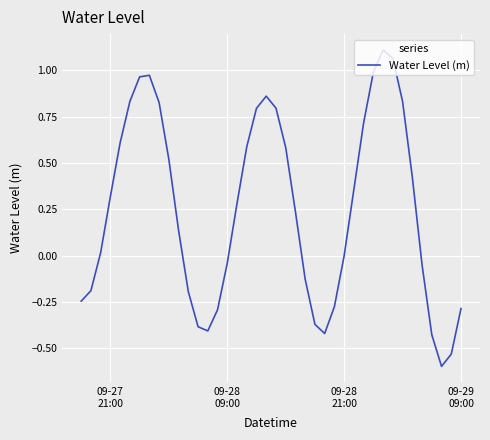

What is the difference between the maximum and minimum values?

1.7